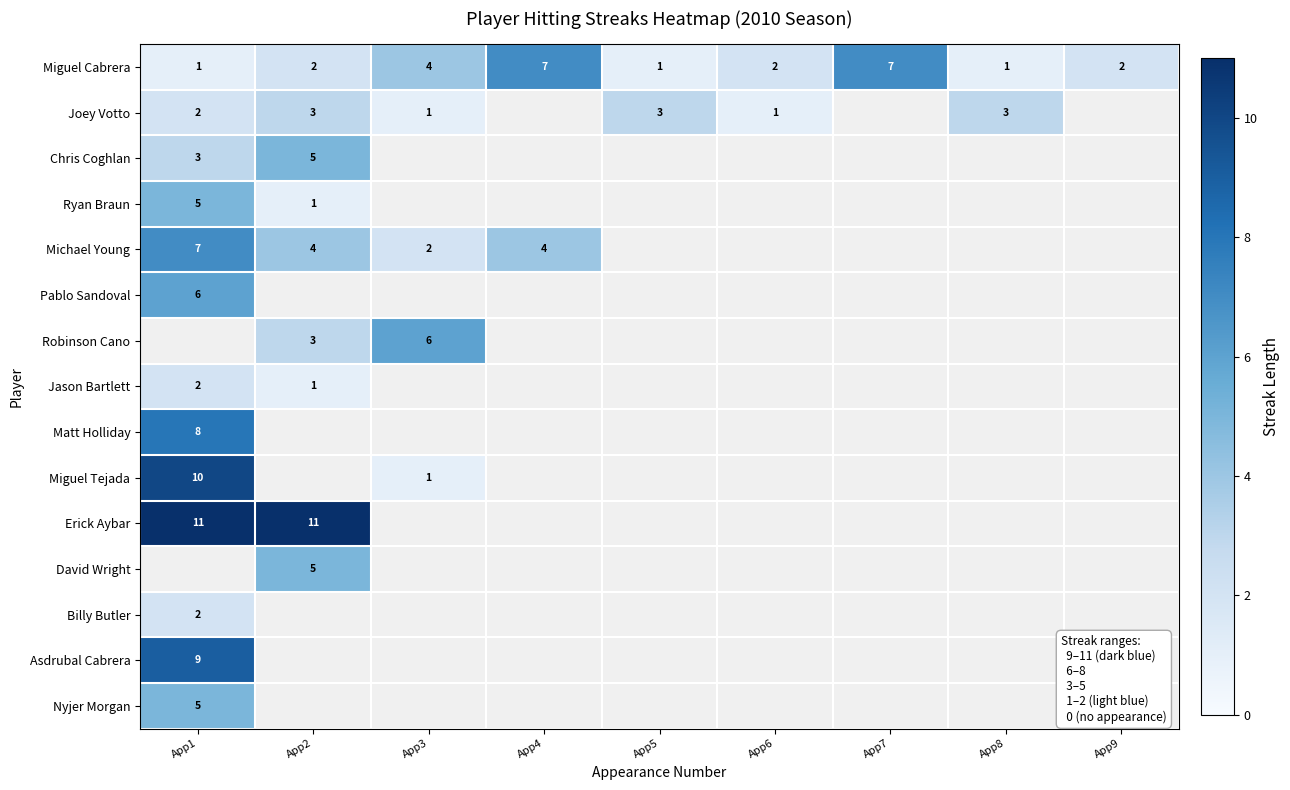

True or false: Chris Coghlan has a value of 1 at App1.

False